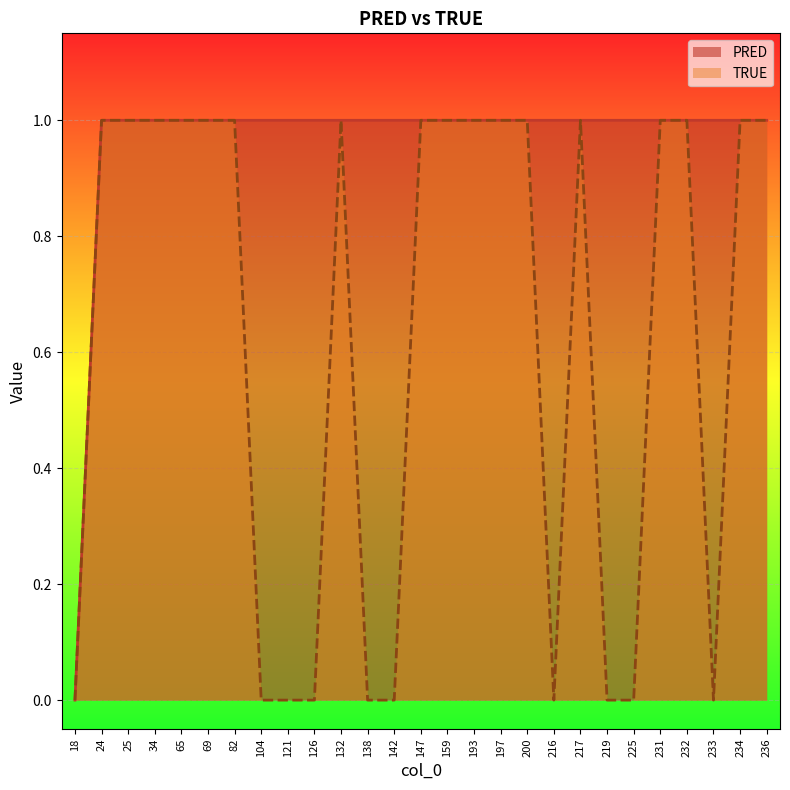

The PRED series shows 1 at 138. True or false?

True